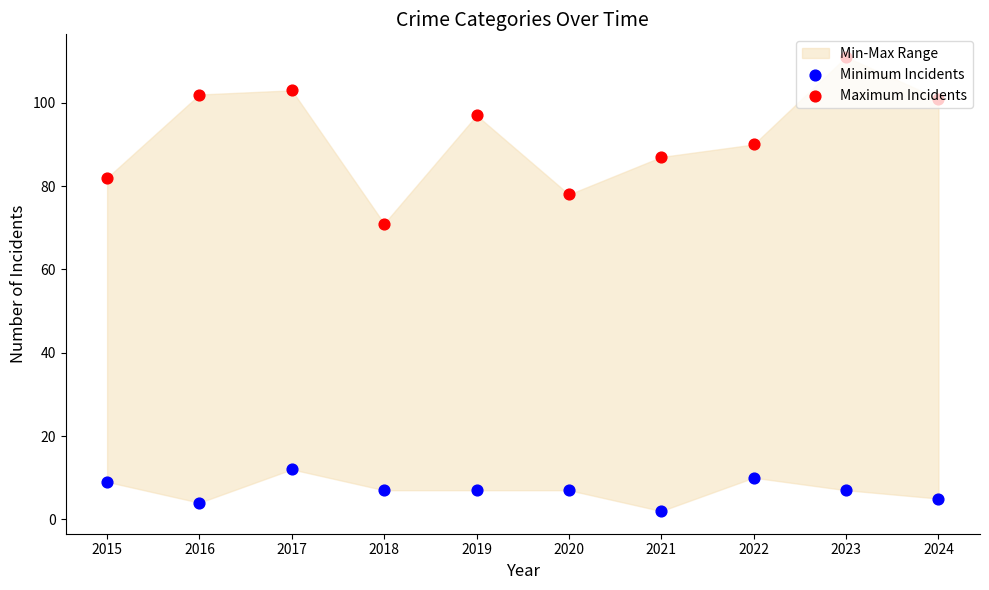

What is the total value across all series at 2016?

106